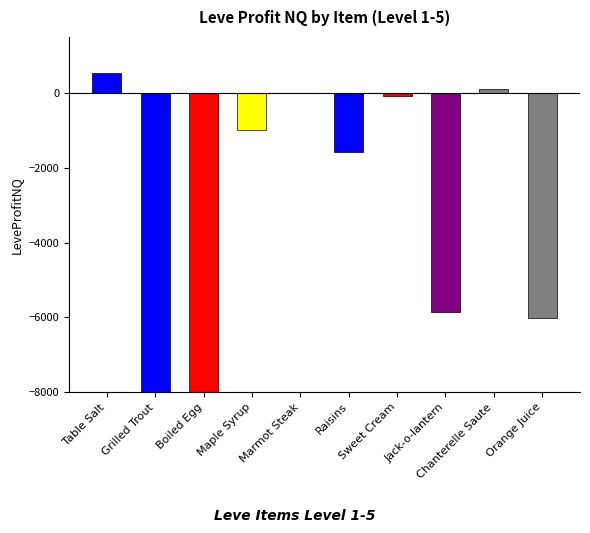

Reading left to right, what are all the values shown in this chart?

531.8	-10139.8	-207499.3	-985.8	11.0	-1575.9	-86.0	-5854.0	112.0	-6024.2